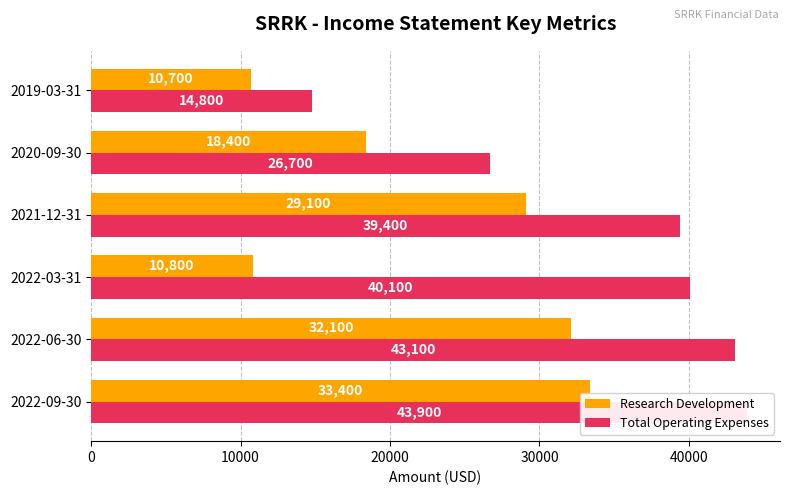

Is it true that Research Development equals 33400 at 2022-09-30?

True